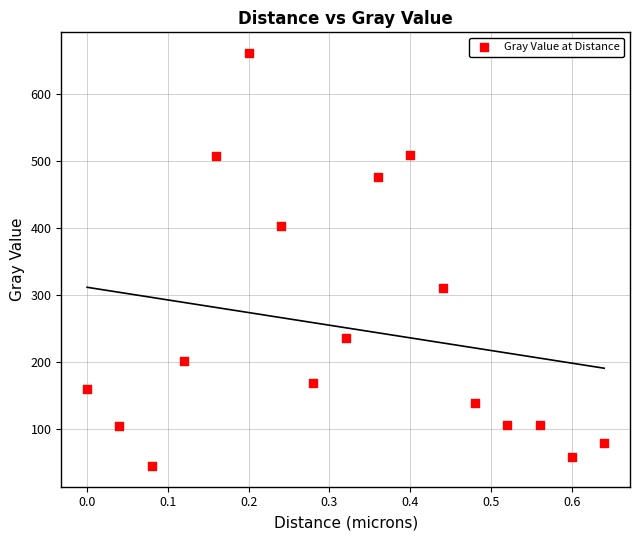

What Y value in the scatter plot is closest to 352?

310.7